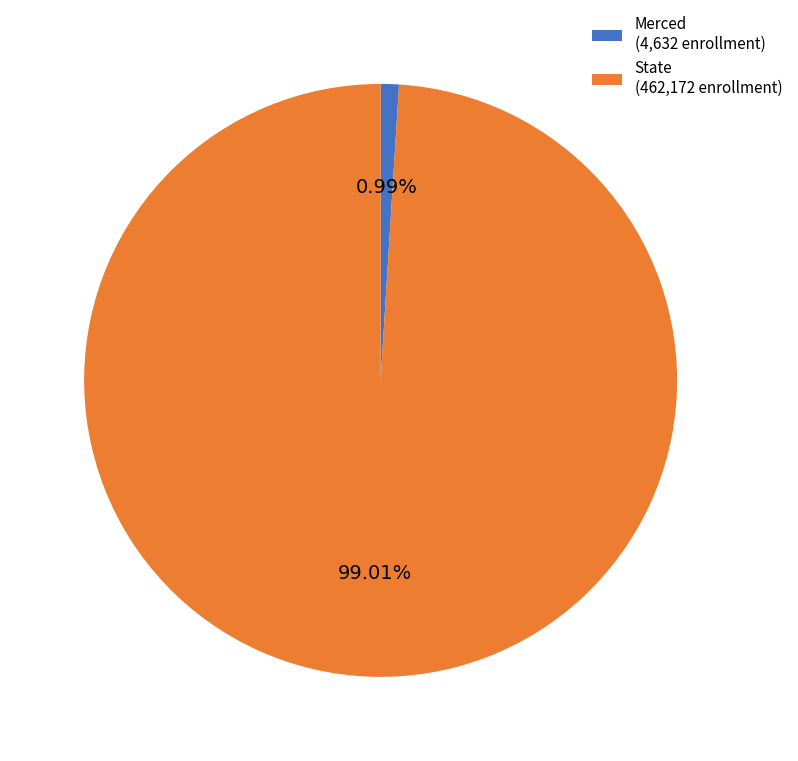

Count the number of slices in the pie.

2